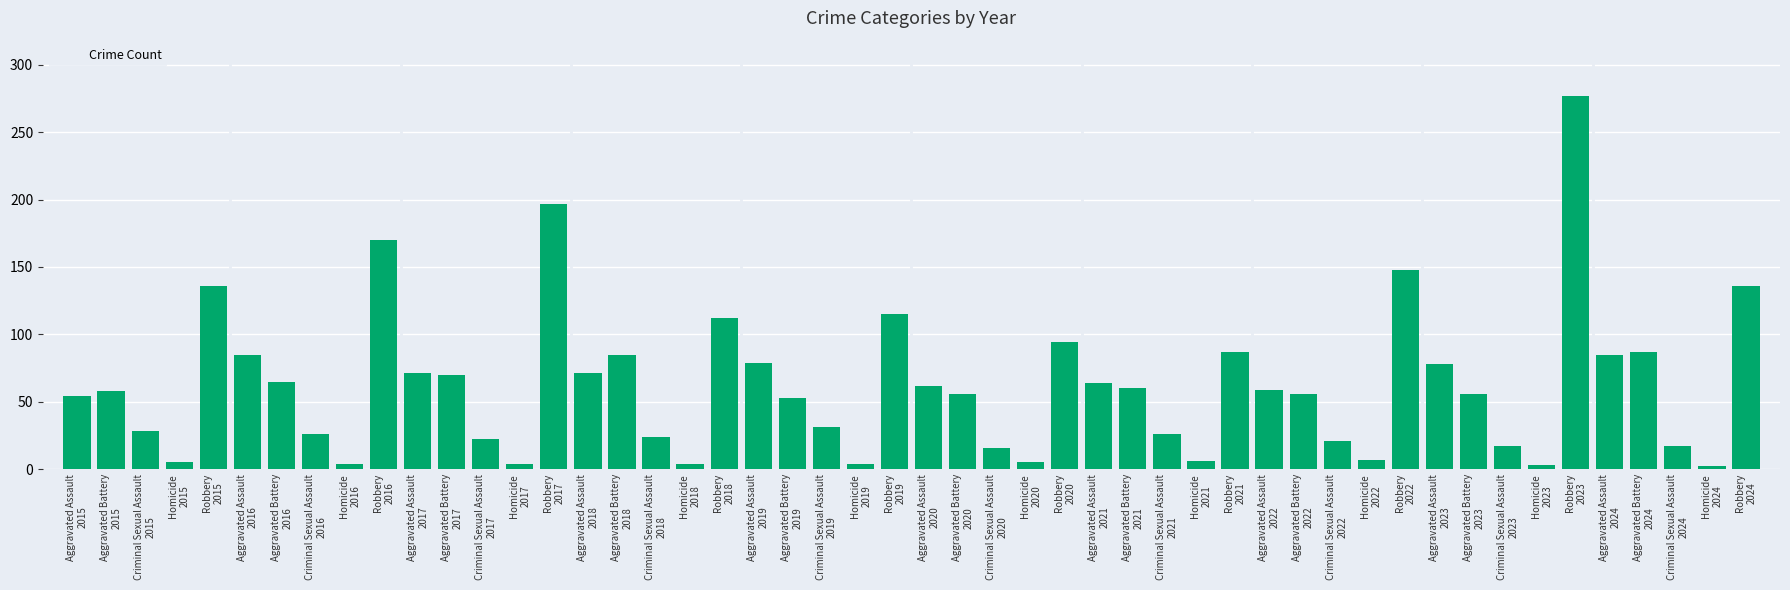

What is the sum of all values?

3098